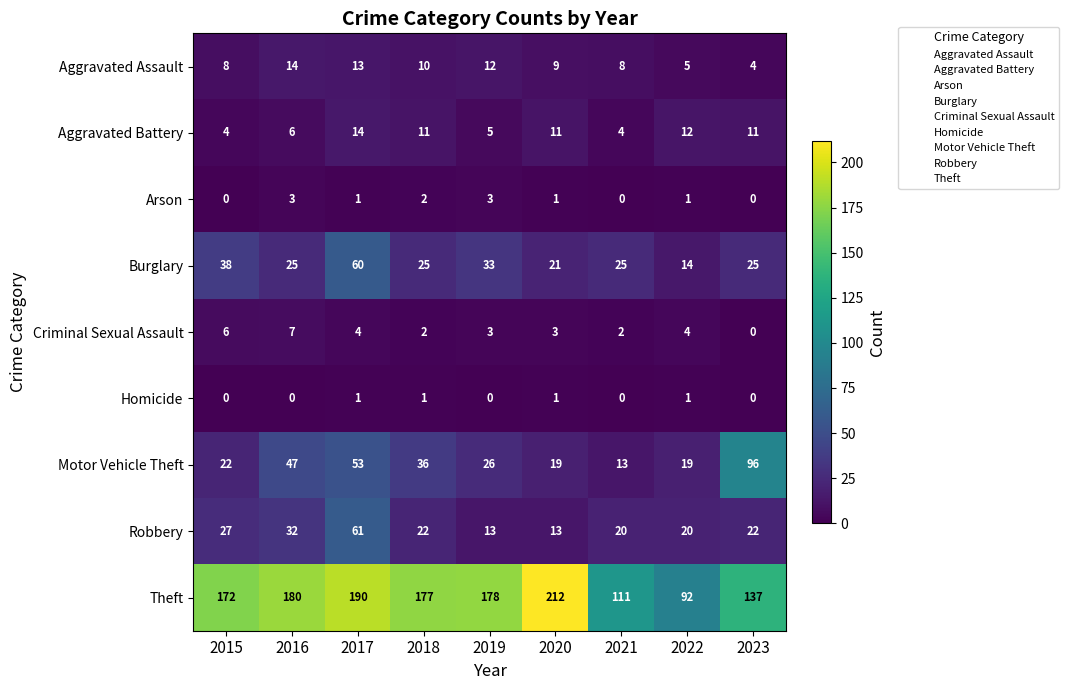

What is the total value across all series at 2020?

290